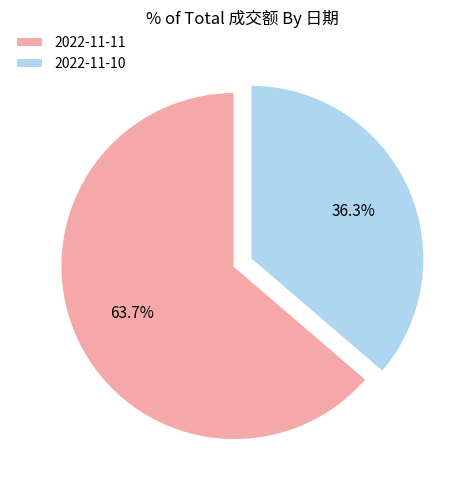

Does any single category account for the majority?

Yes